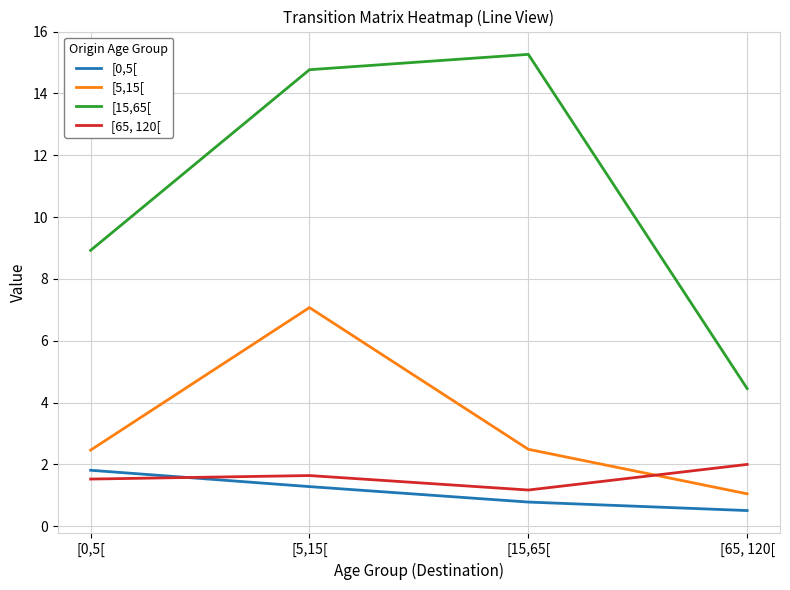

Which series has the widest spread of values?

[15,65[